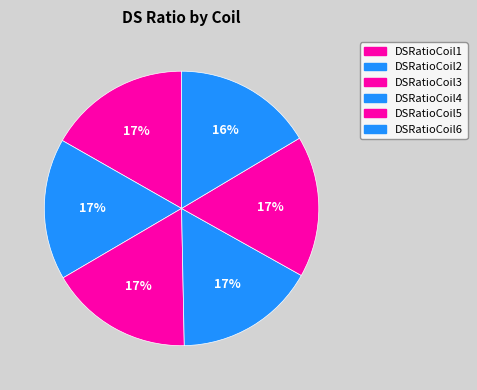

Combined, do DSRatioCoil4 and DSRatioCoil3 account for over 50%?

No